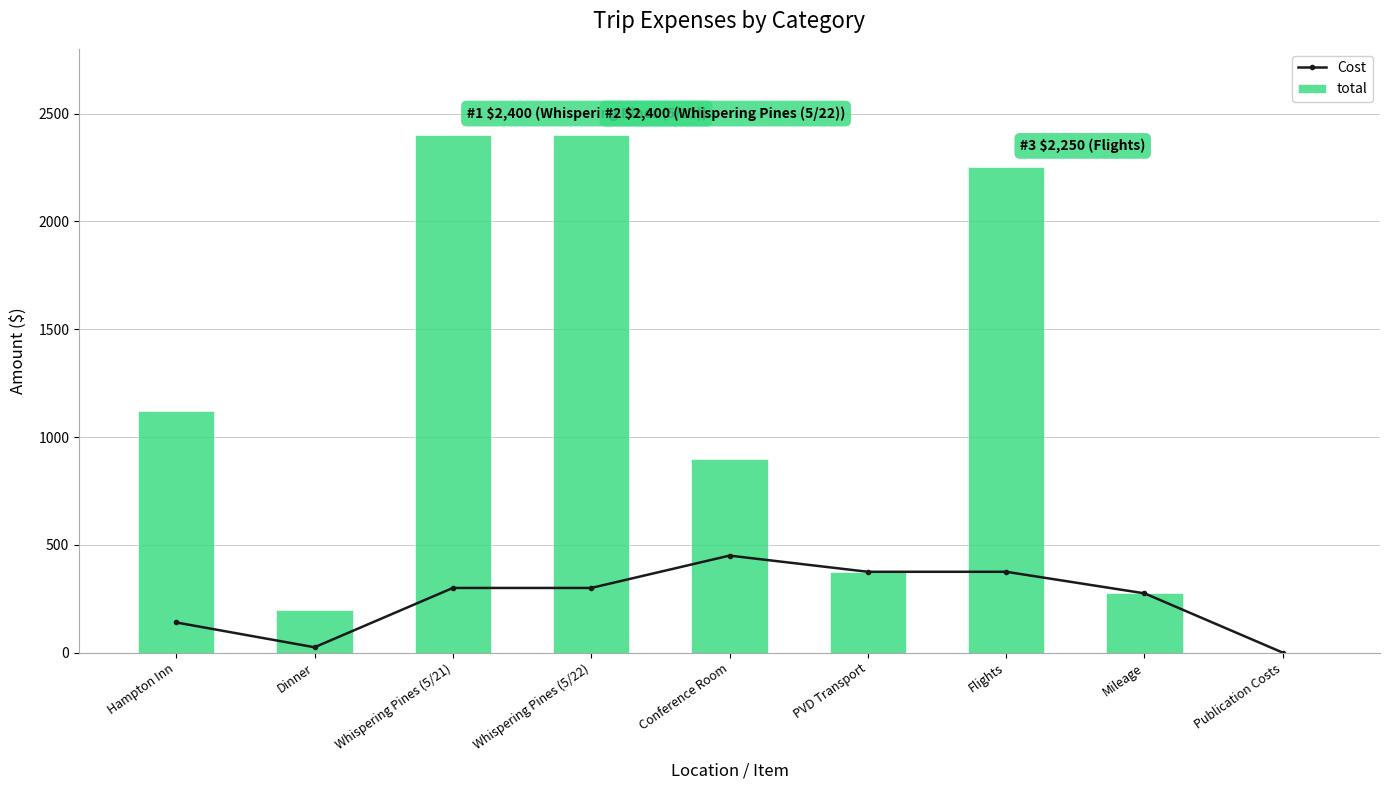

At how many categories does at least one series exceed 741?

5